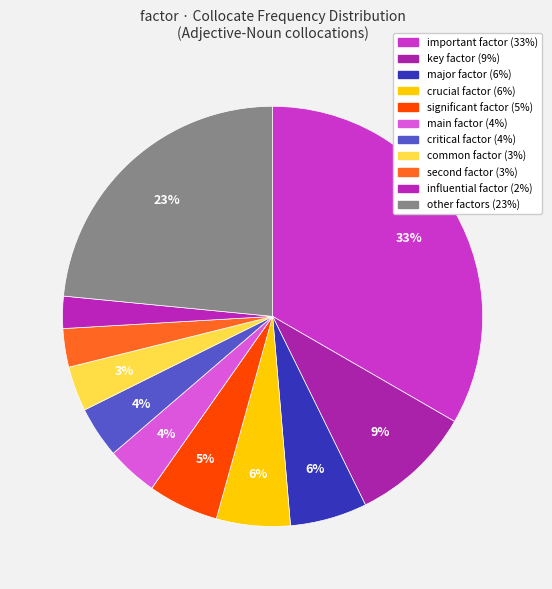

How many slices are in this pie chart?

11